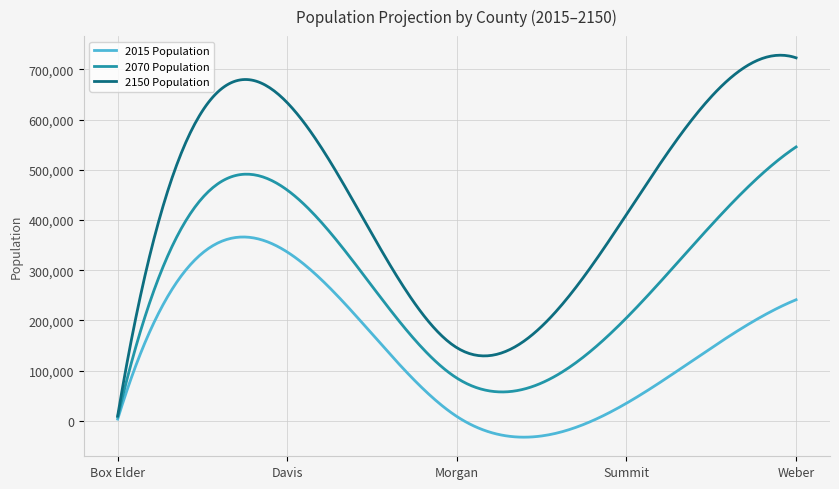

Which series has the largest total across all categories?

2150 Population